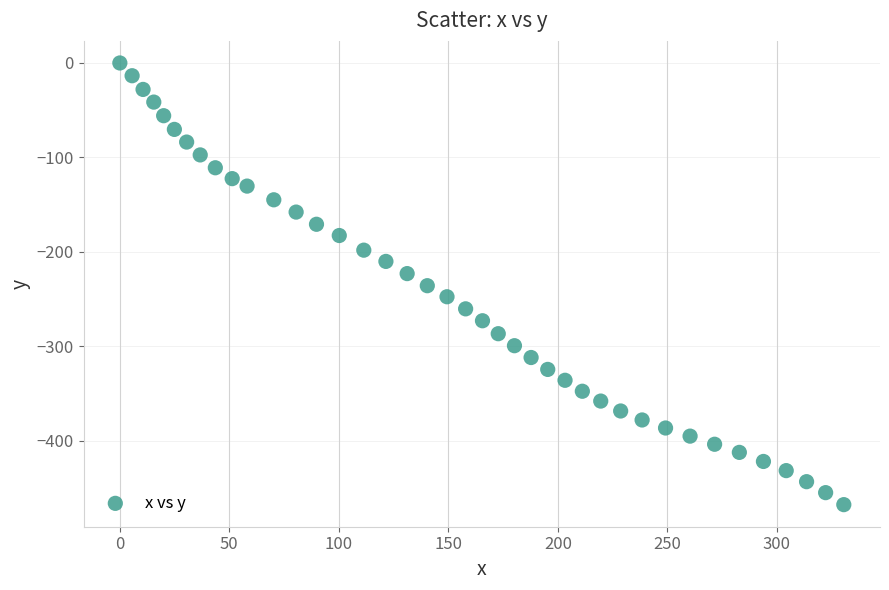

What is the range of X values (max minus min)?

330.6